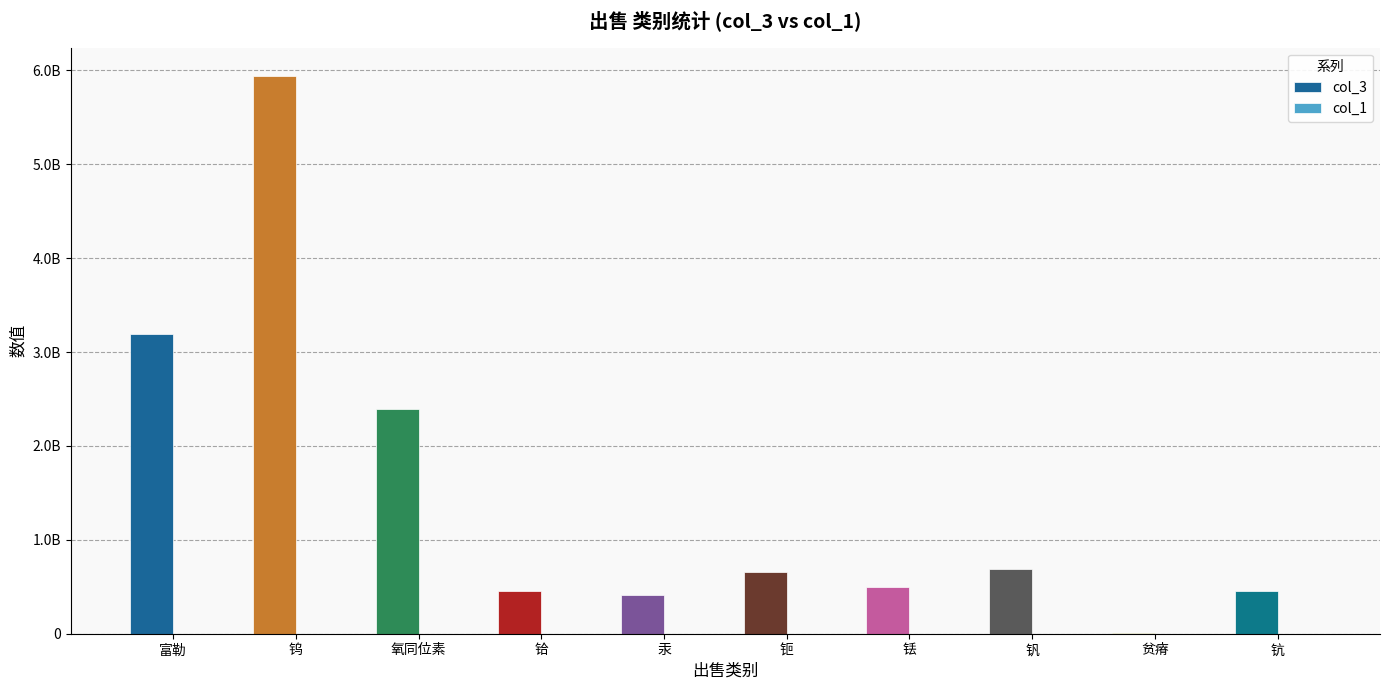

The value of col_1 at 富勒 is 2399. True or false?

True